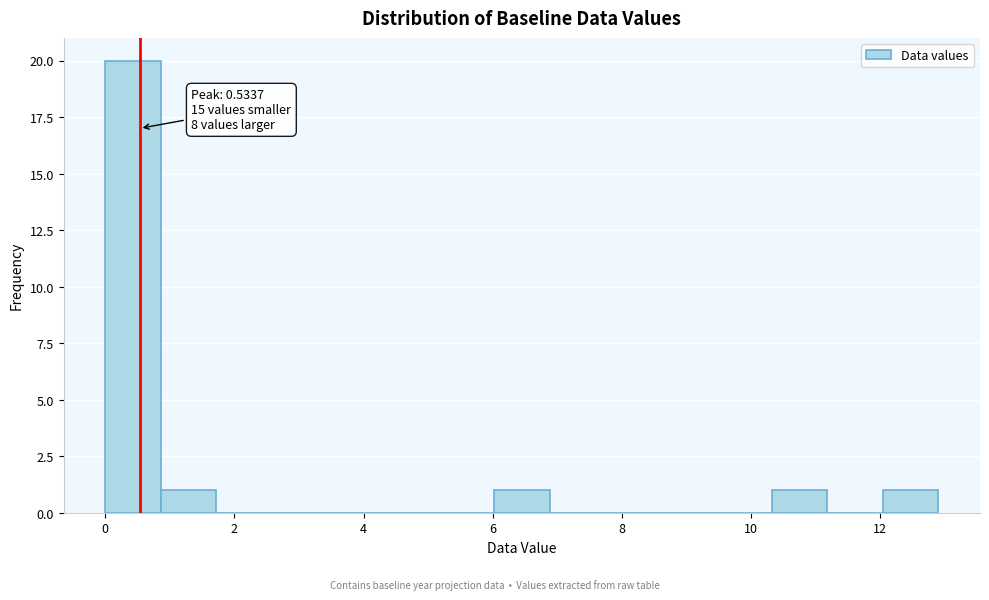

Over which range of the x-axis is the bar tallest?

0.00 to 0.86